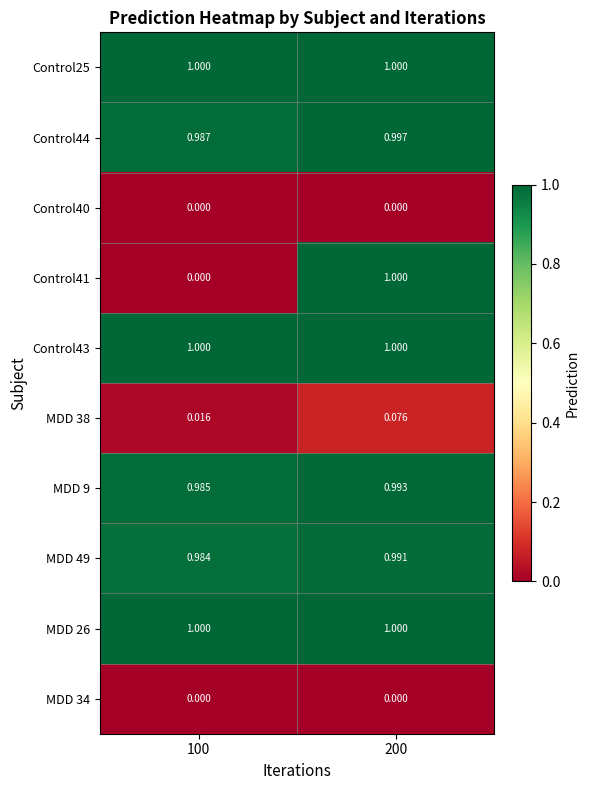

Is the value of MDD 49 at 100 greater than the value of MDD 38 at 100?

Yes